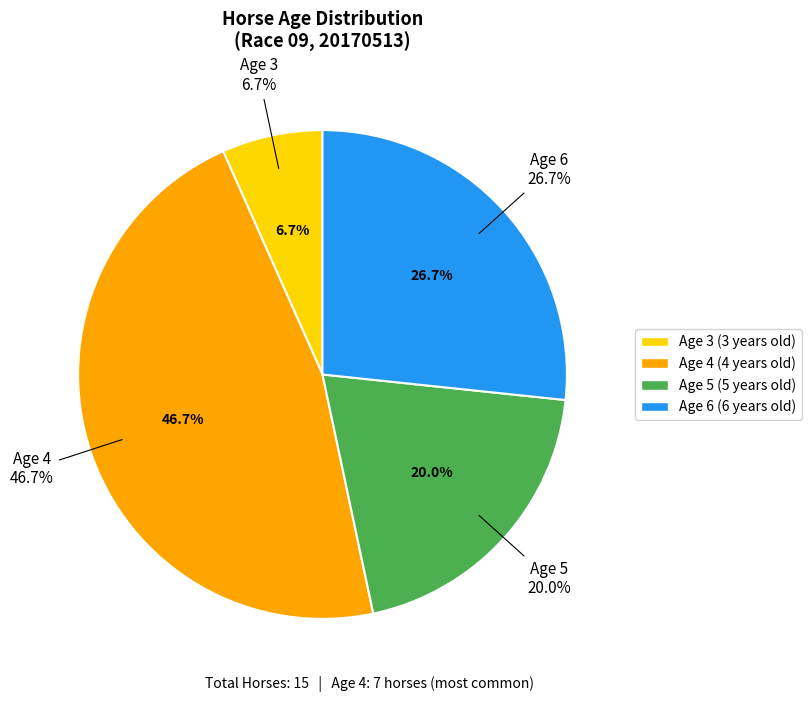

Rank the categories by value from lowest to highest.

Age 3, Age 5, Age 6, Age 4